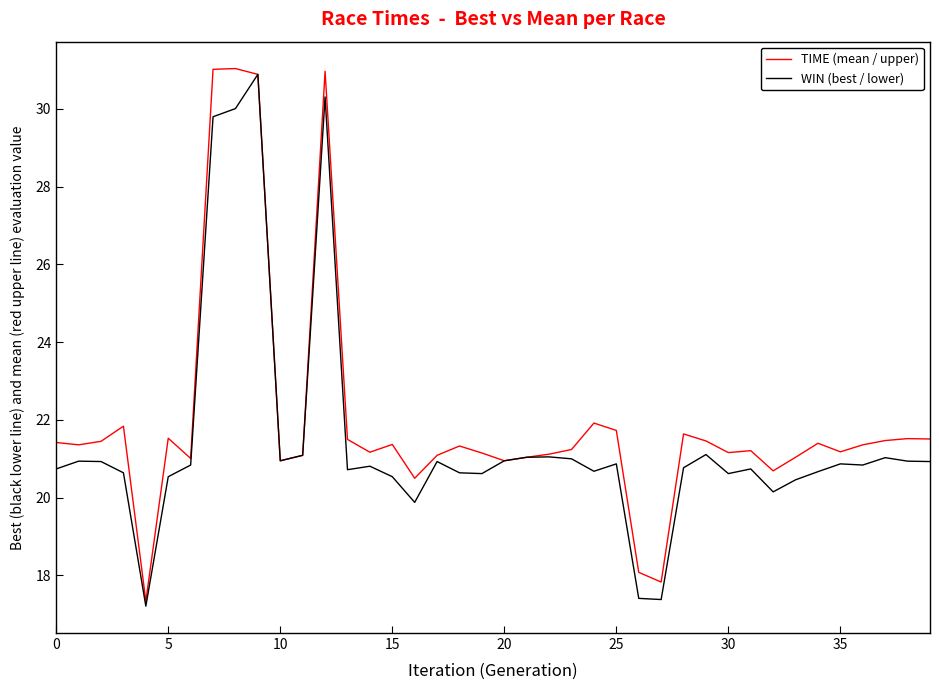

Which series has the largest total across all categories?

TIME (mean / upper)